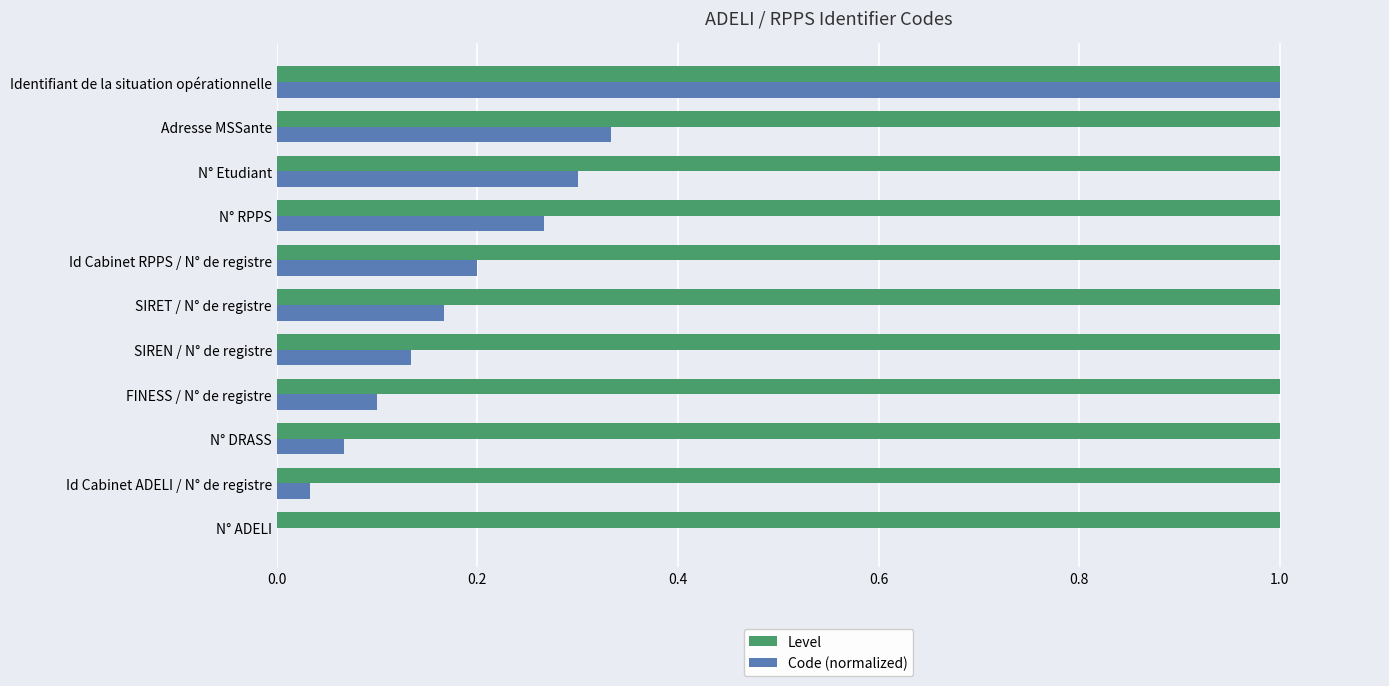

Is the value of Level at SIRET / N° de registre greater than the value of Code (normalized) at N° ADELI?

Yes